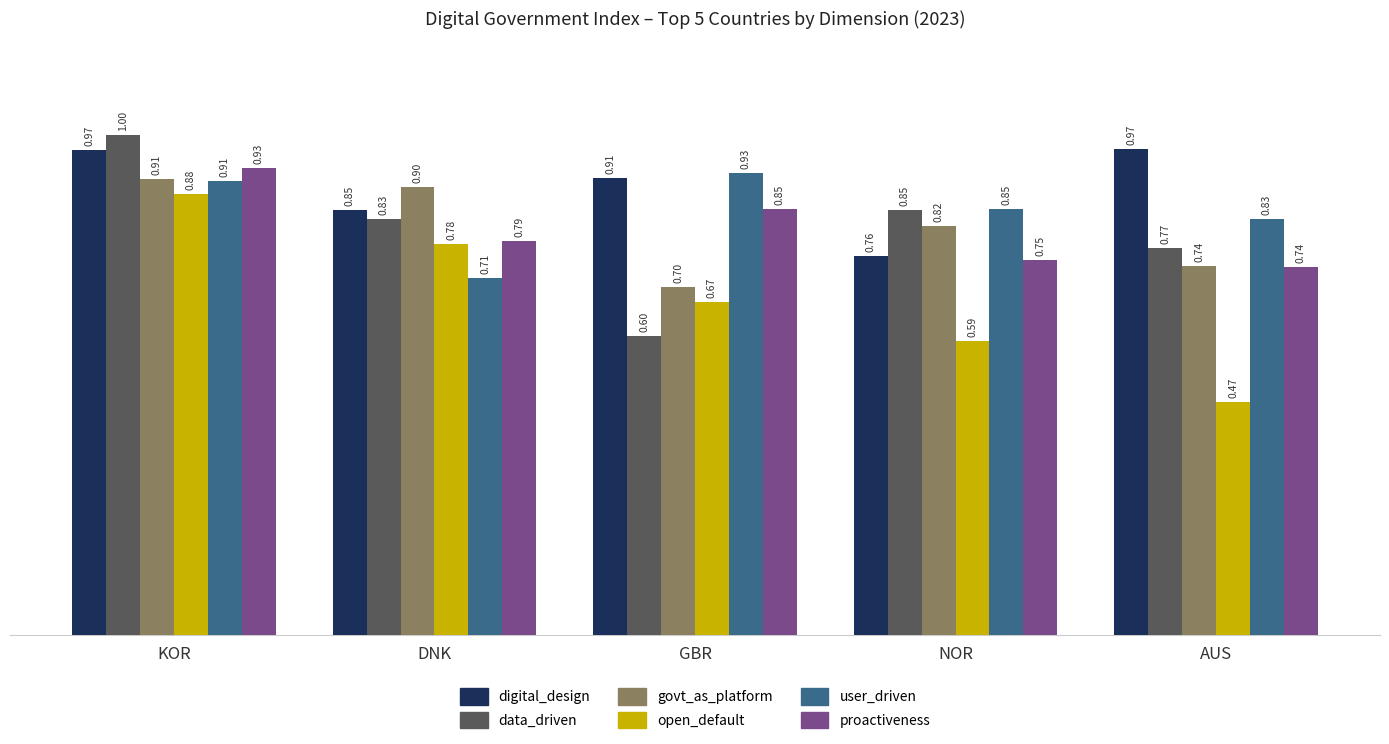

Which series has the widest spread of values?

open_default